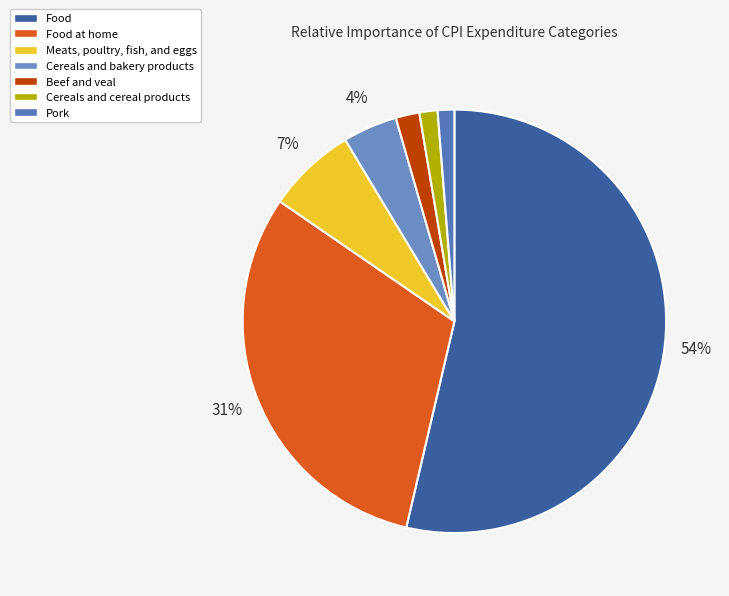

What is the largest slice in the pie chart?

Food